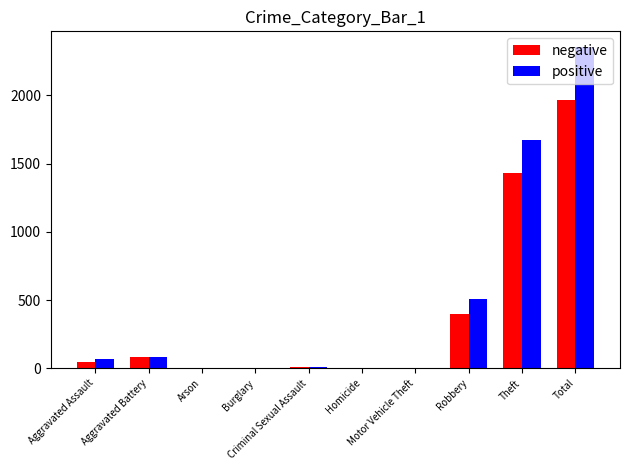

What is the sum of all positive values?

4704